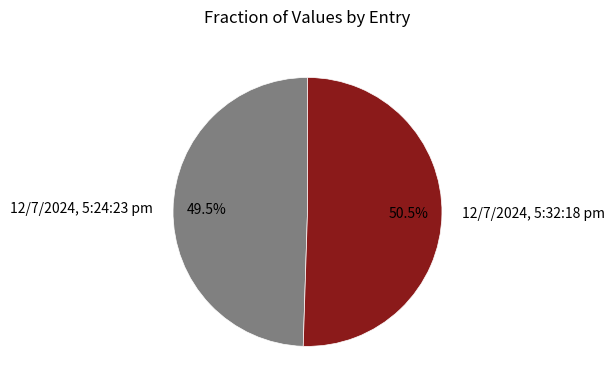

How many slices are in this pie chart?

2